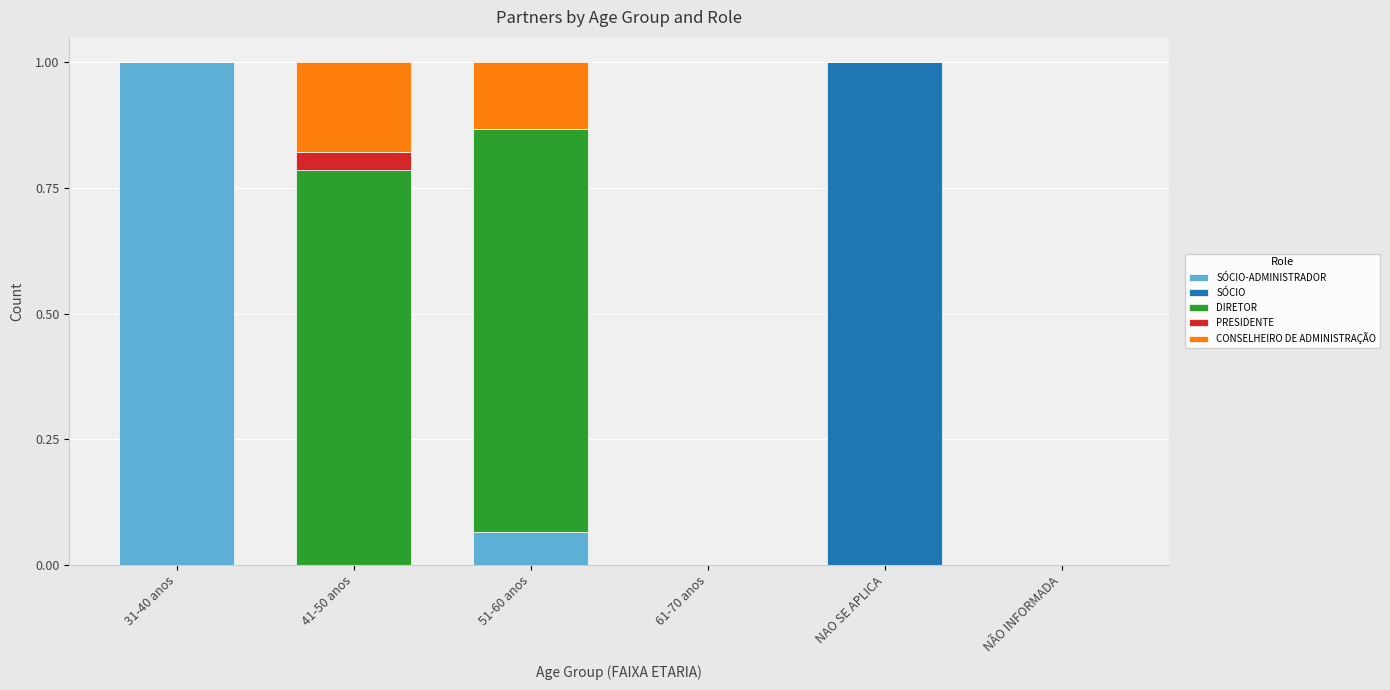

What is the total value across all series at 51-60 anos?

1.0